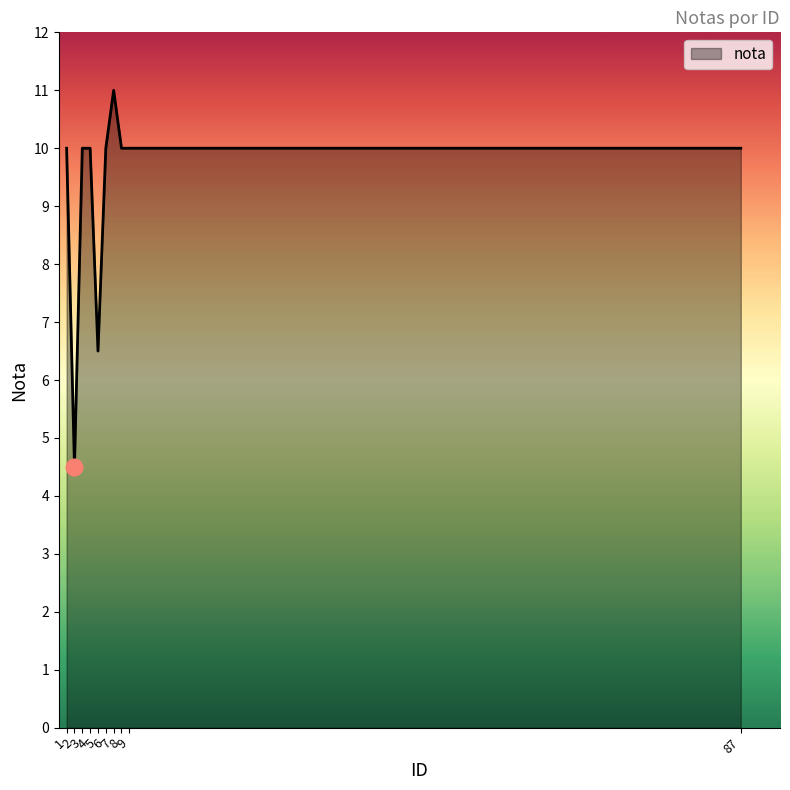

Is this an area chart (filled region under the line)?

Yes